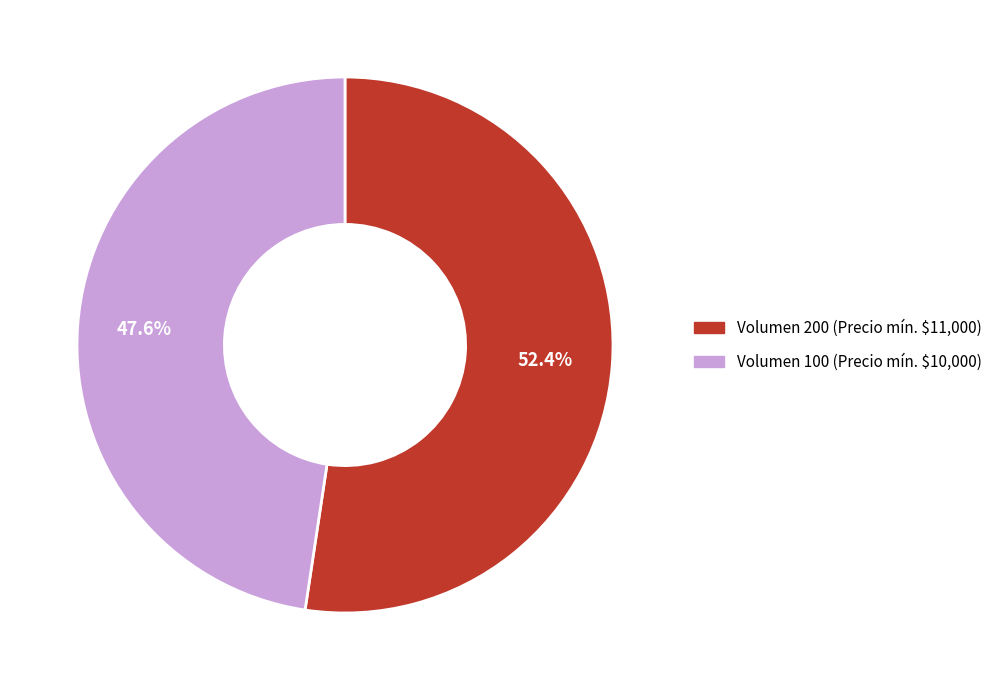

What portion of the pie excludes Volumen 200 (Precio mín. $11,000)?

47.6%